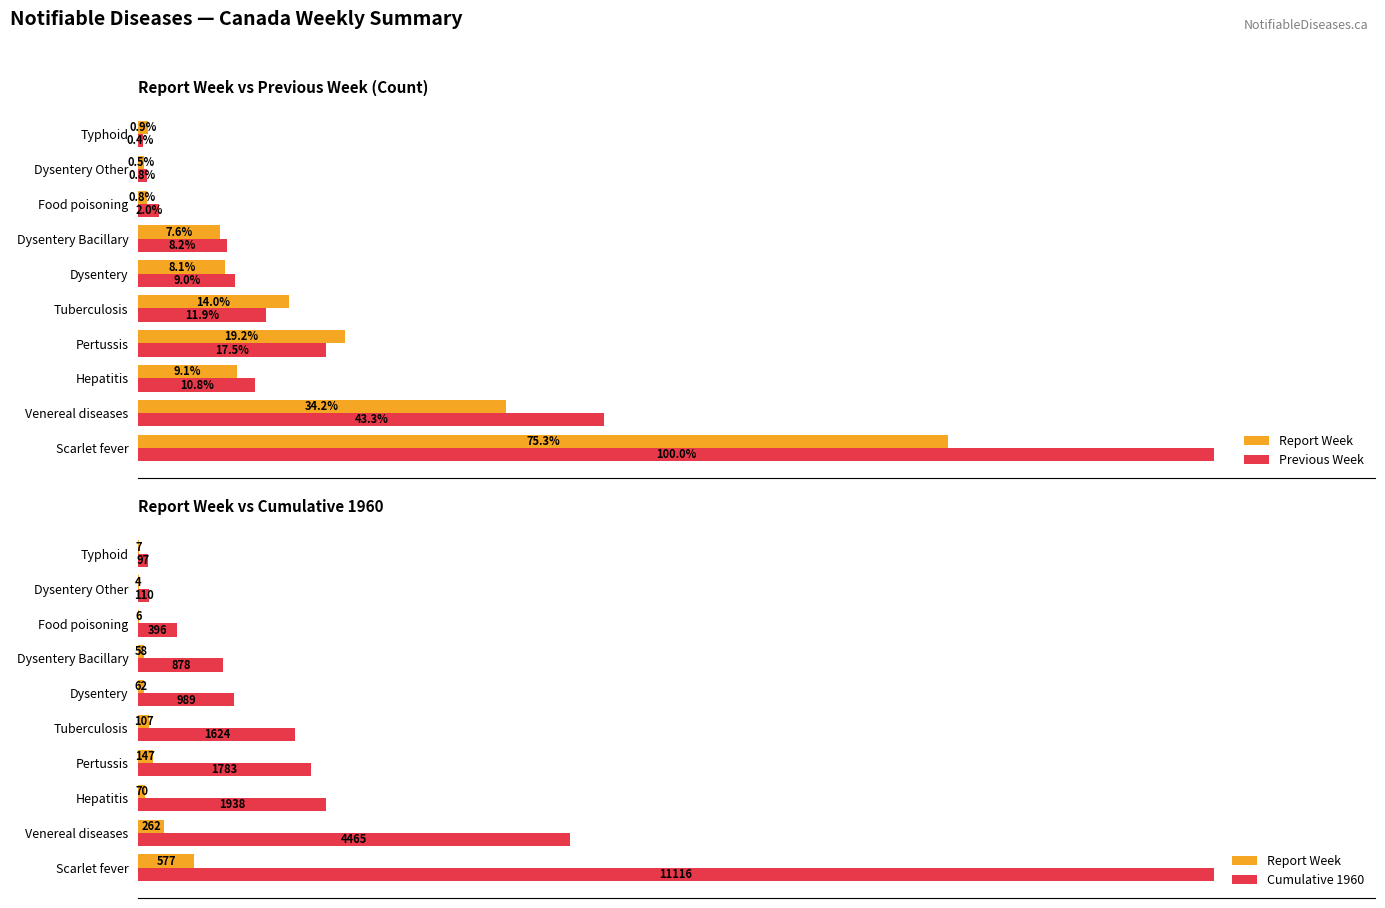

Count the number of categories in the chart.

10